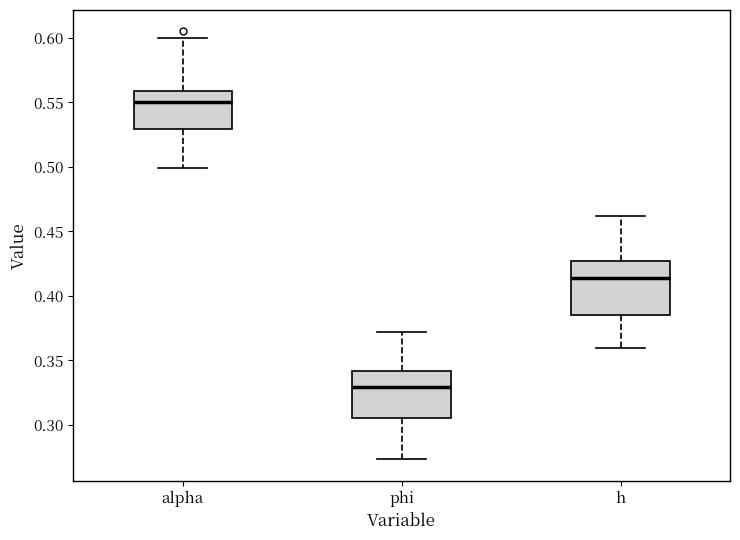

Which box has the highest median line?

alpha